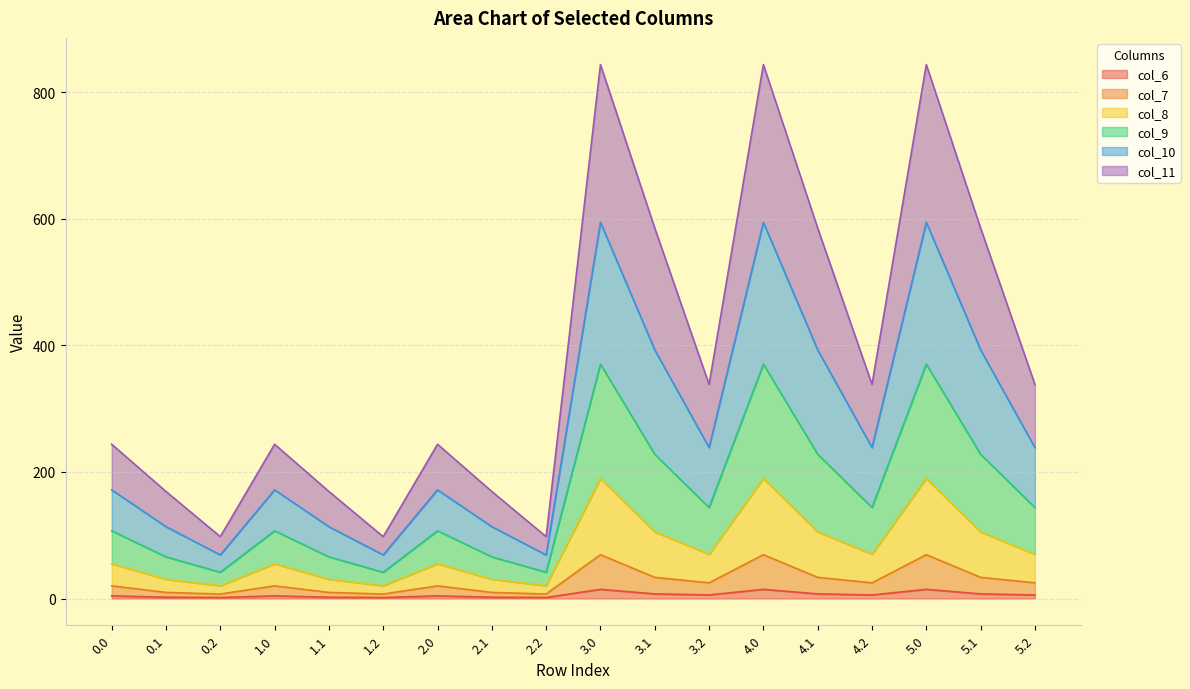

What are all the series names shown in the legend?

col_6, col_7, col_8, col_9, col_10, col_11